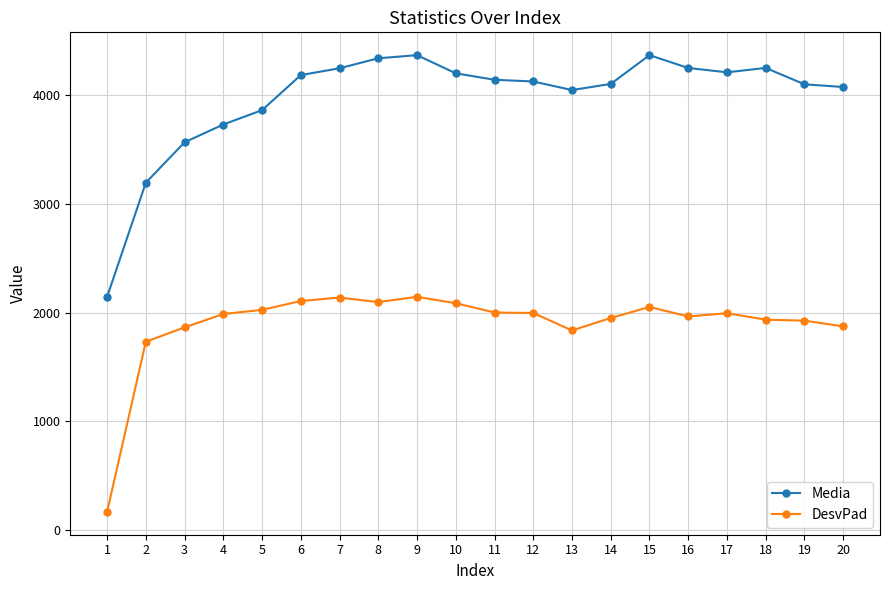

Which series has the largest total across all categories?

Media